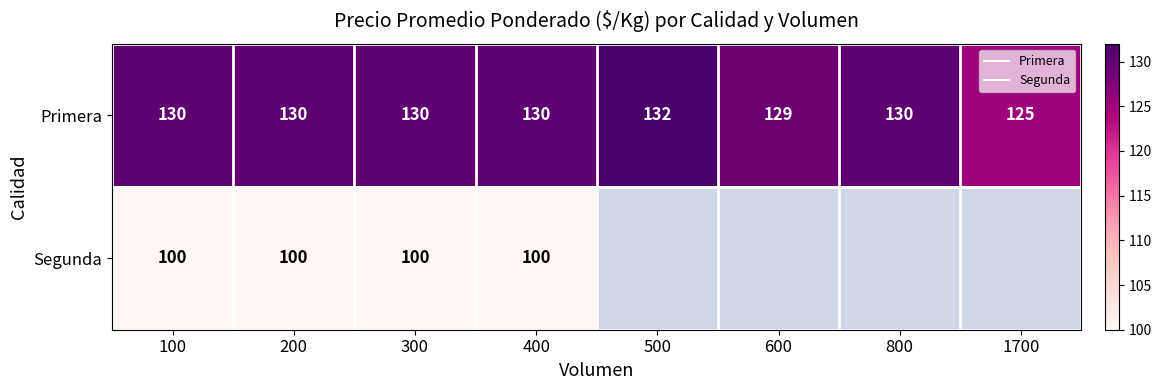

True or false: Segunda has a value of 100.0 at 300.

True